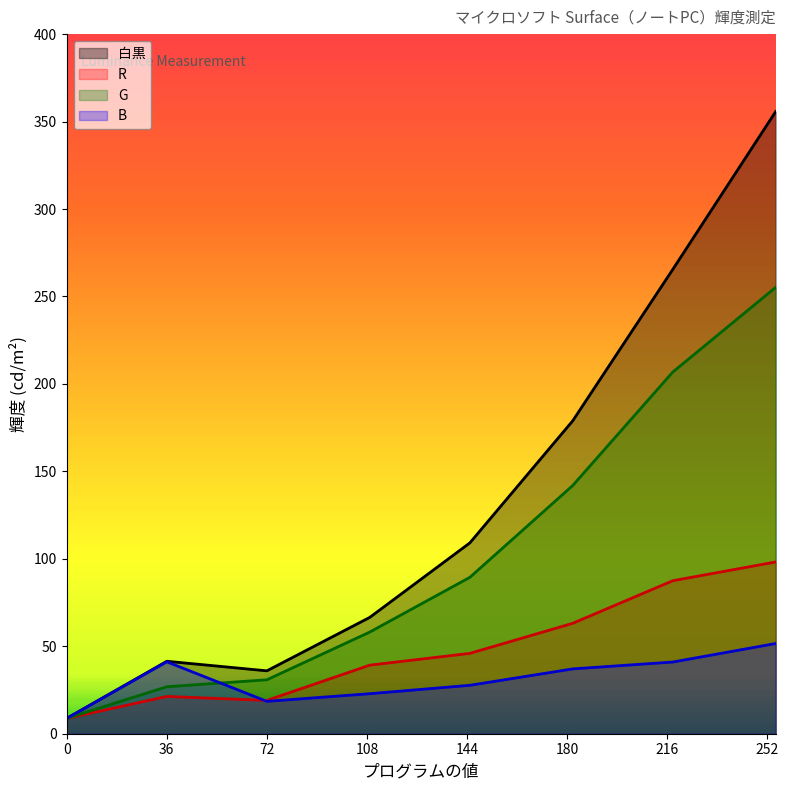

The 白黒 series shows 178.9 at 182. True or false?

True